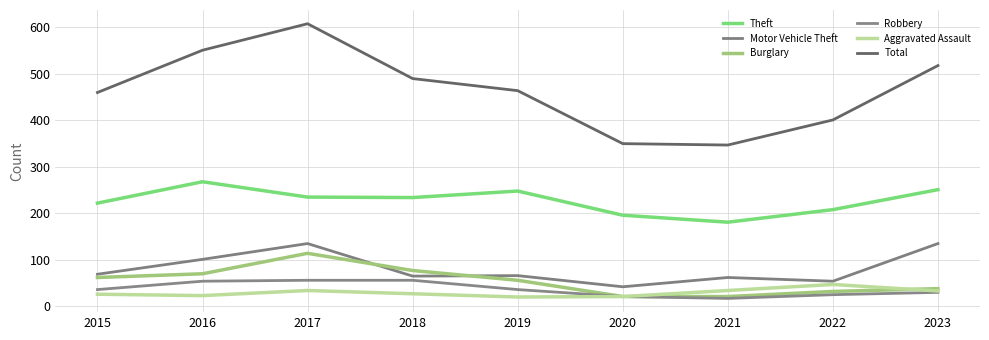

What is the sum of the Aggravated Assault values at 2021 and 2023?

67